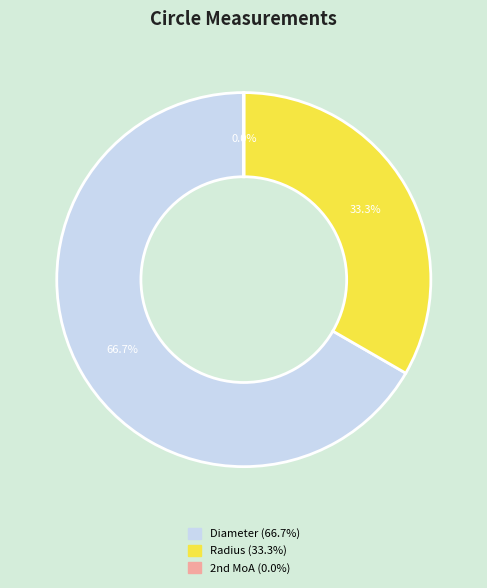

What is the largest slice in the pie chart?

Diameter